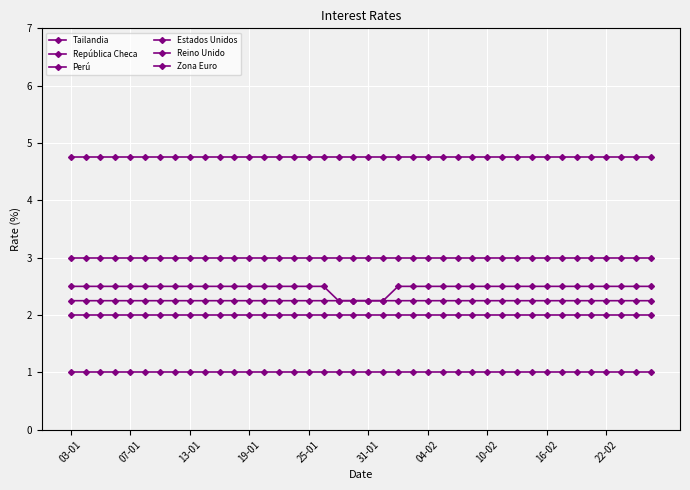

Count the number of categories in the chart.

40